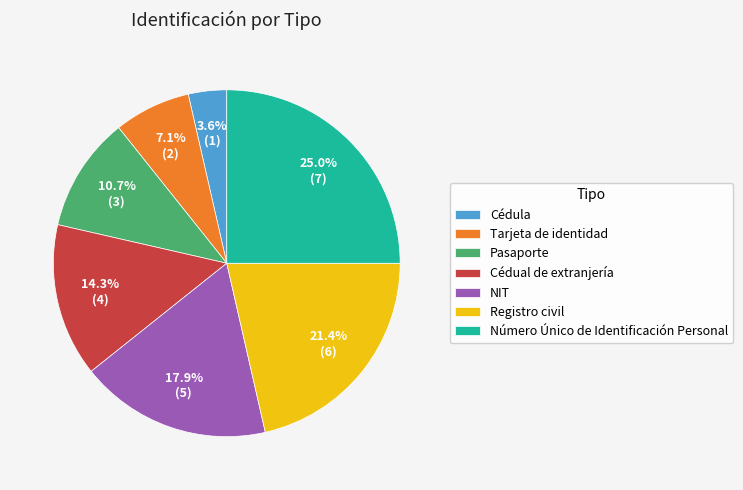

What percentage is NOT represented by Registro civil?

78.6%